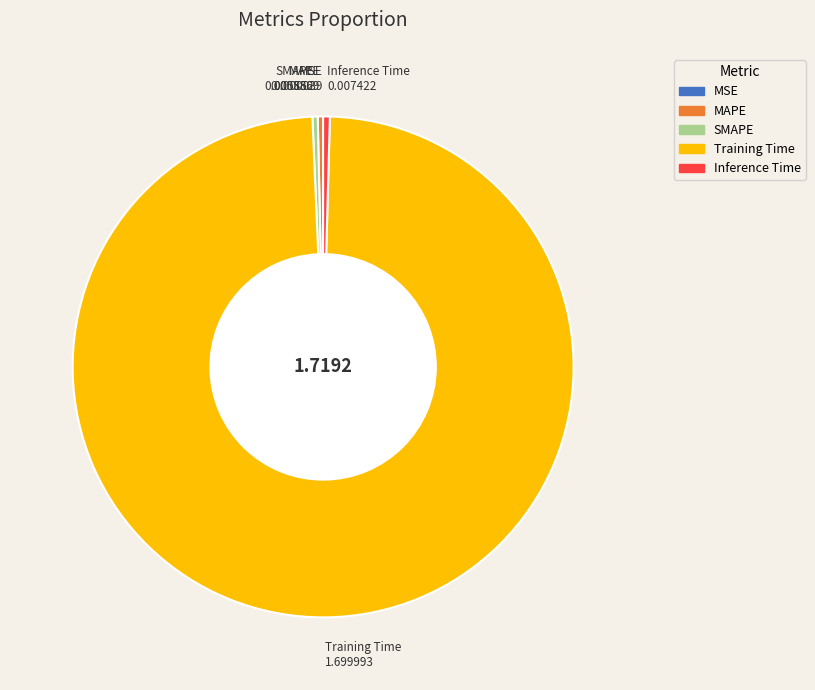

Does SMAPE account for over 50% of the chart?

No